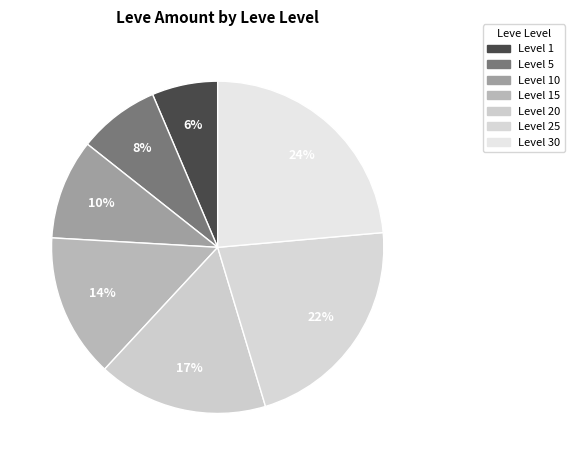

Count the number of slices in the pie.

7